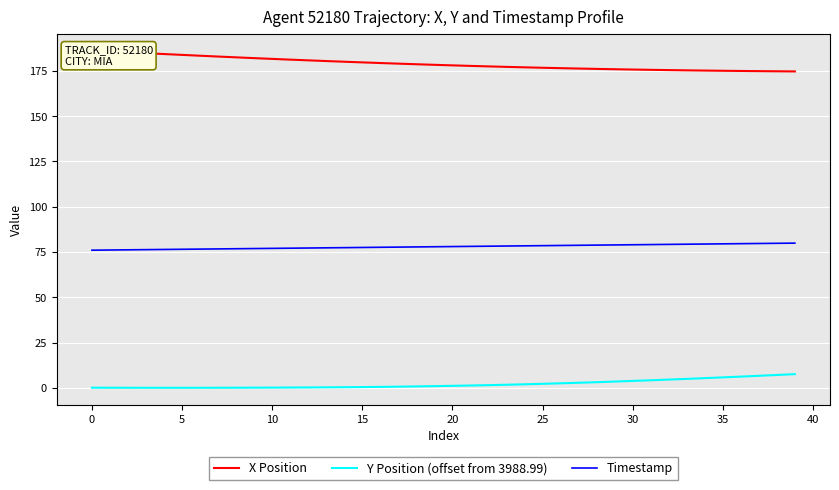

How many lines are shown in the chart?

3